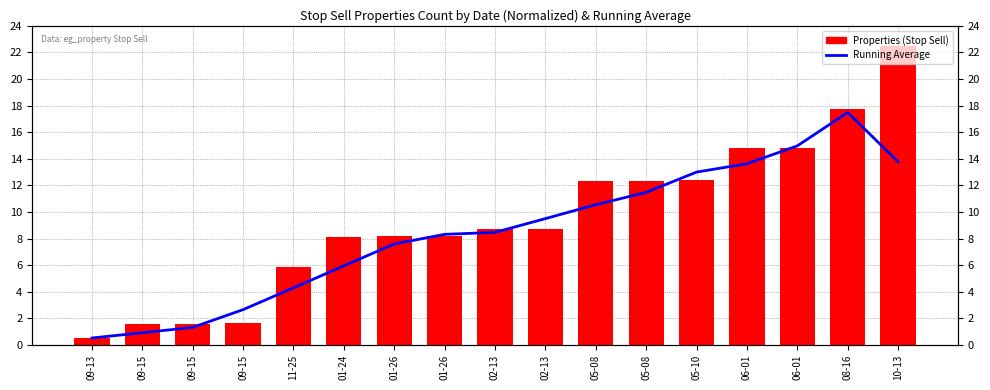

What is the total value across all series at 05-08?

22.9